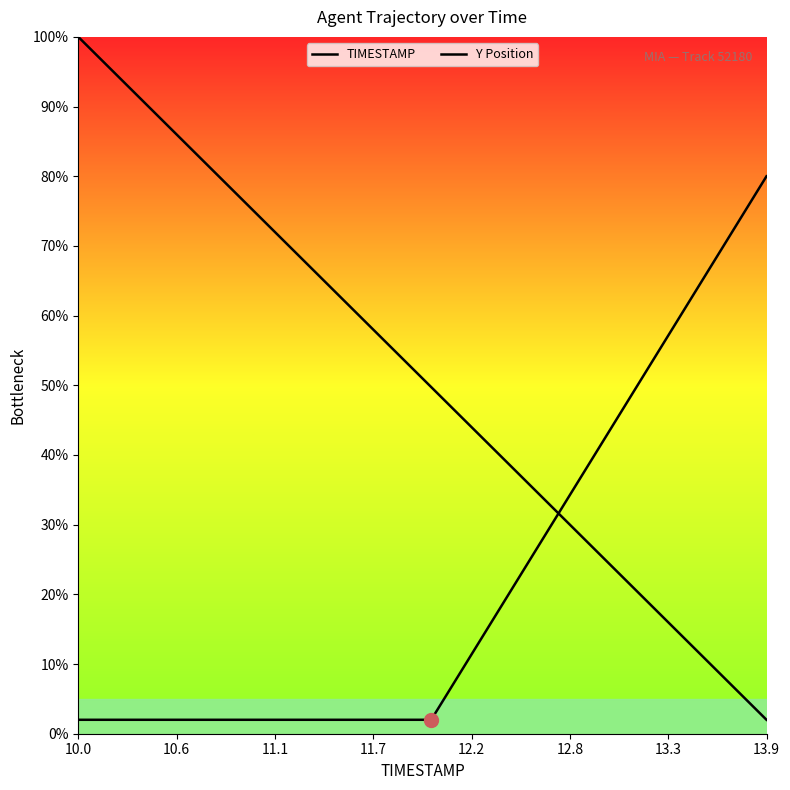

What is the average value of the TIMESTAMP series?

51.0